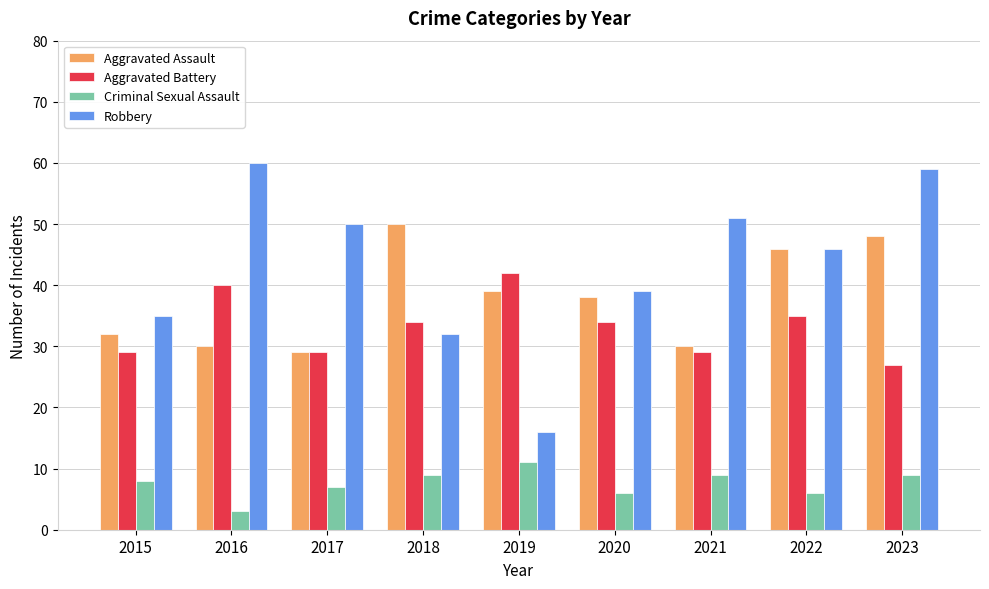

Which category has the lowest value across all series?

2016